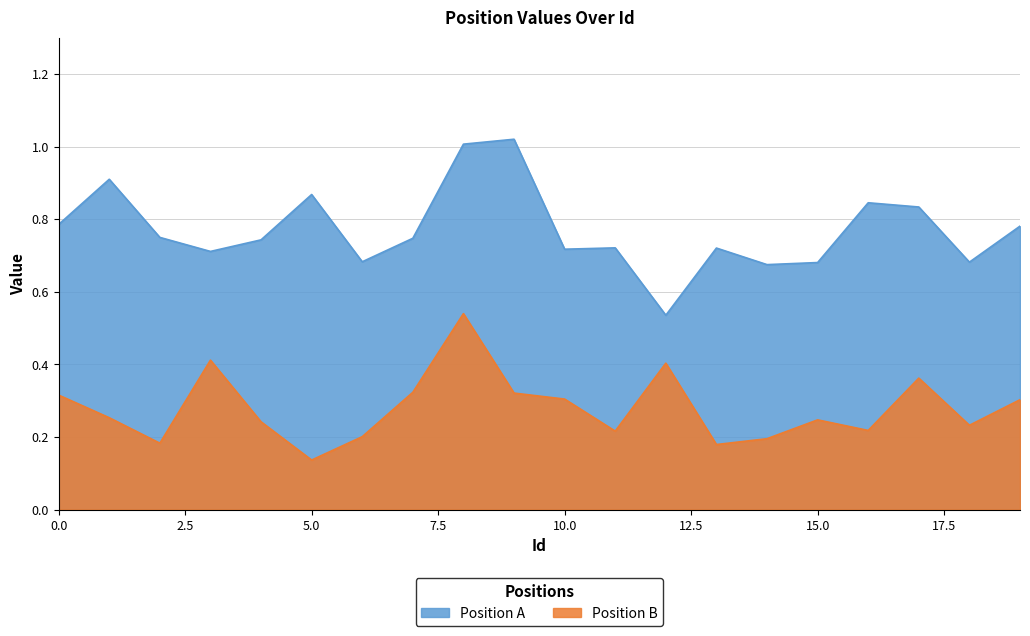

Which series has the largest range (max minus min)?

Position A